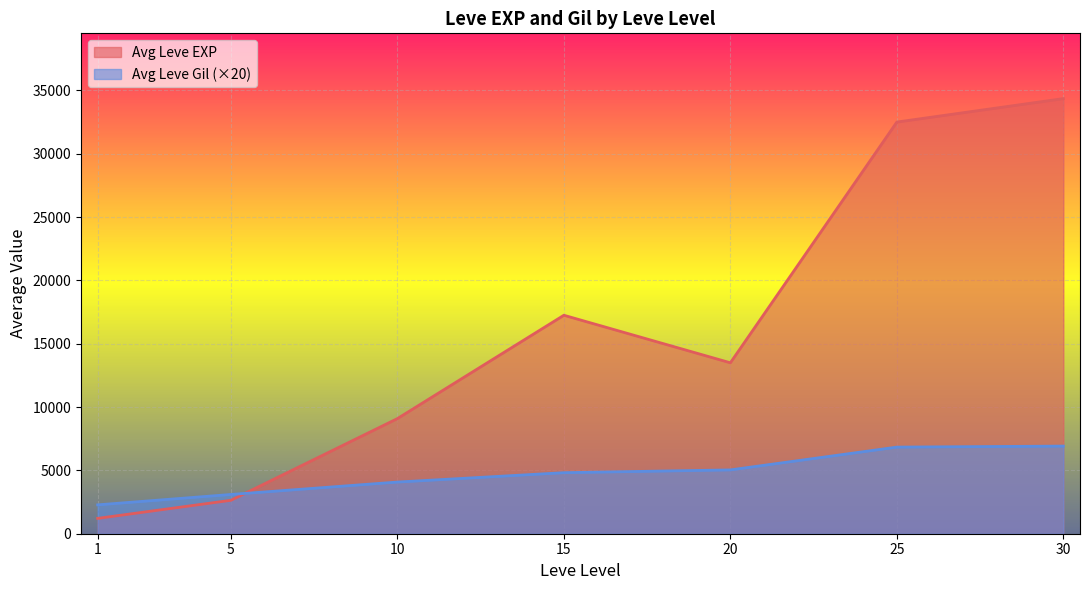

At 20, list the series in order from smallest to largest.

Avg Leve Gil (×20), Avg Leve EXP